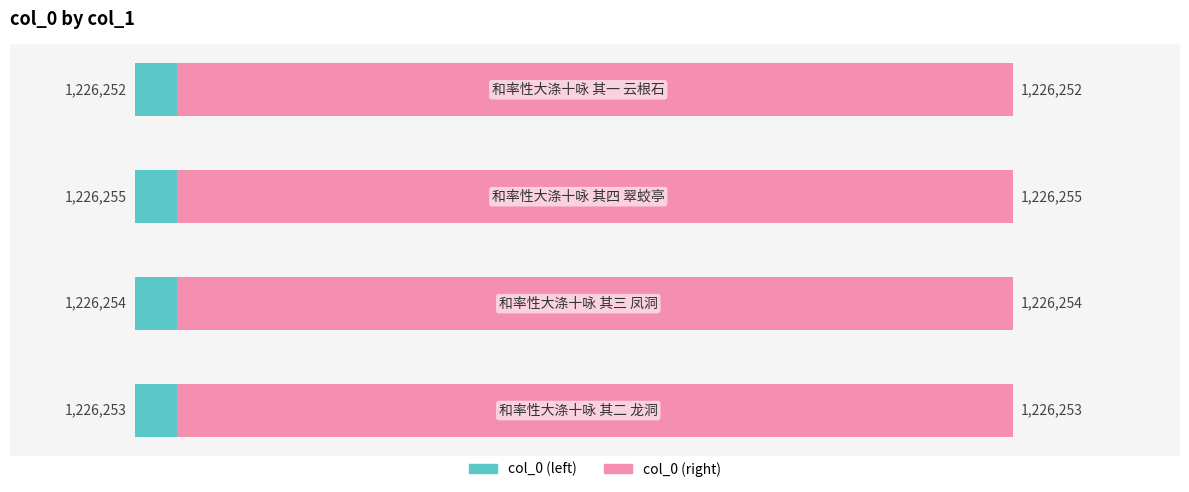

Count the col_0 (right) values in the range 1226253 to 1226255.

3